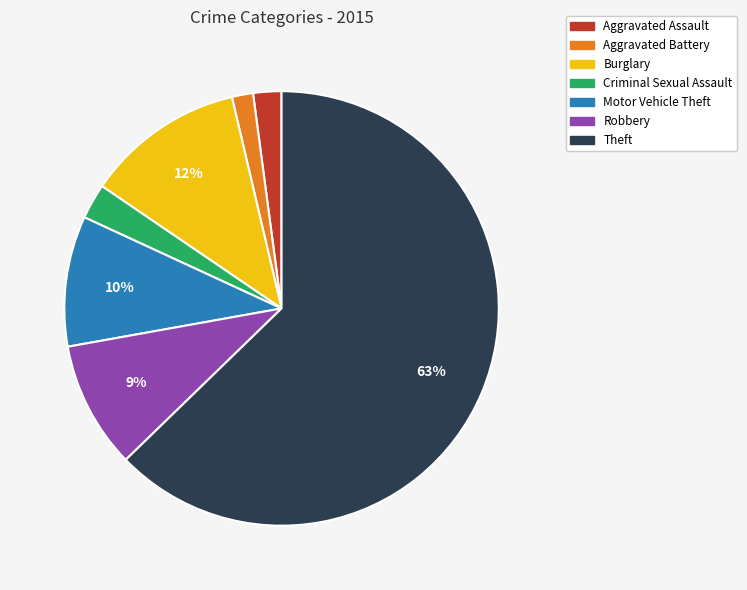

Is it true that Aggravated Battery is 8% of the pie?

False